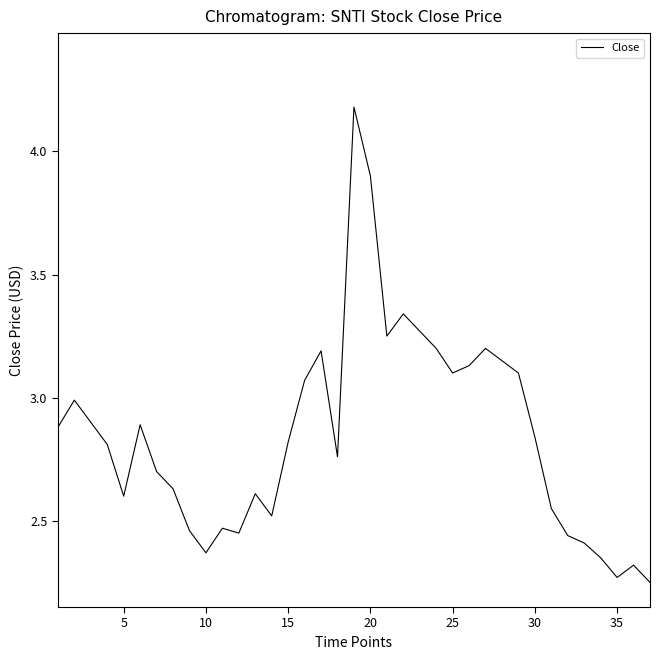

What is the maximum value shown in the chart?

4.2